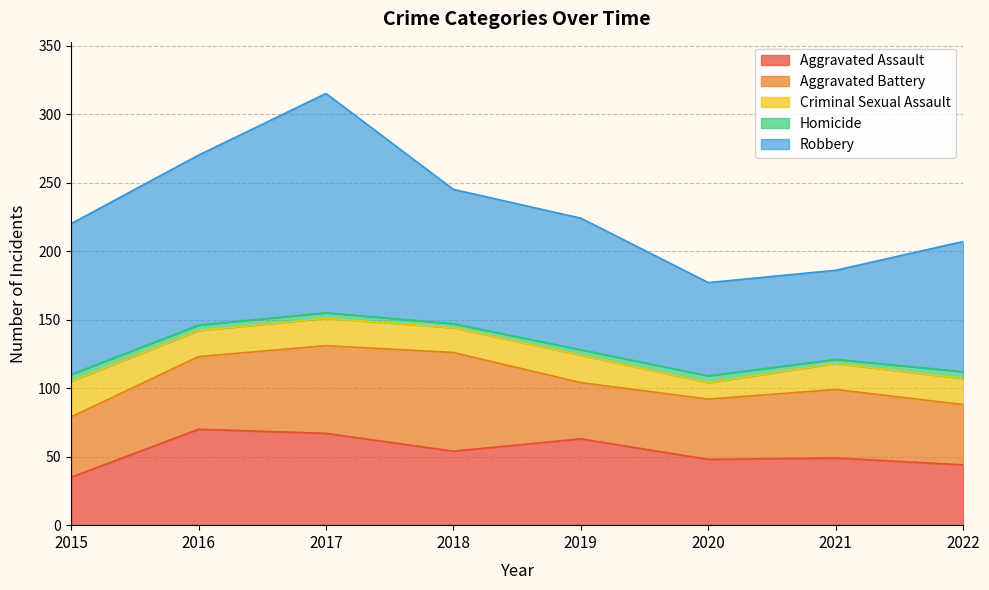

True or false: Robbery and Homicide cross at least once.

False